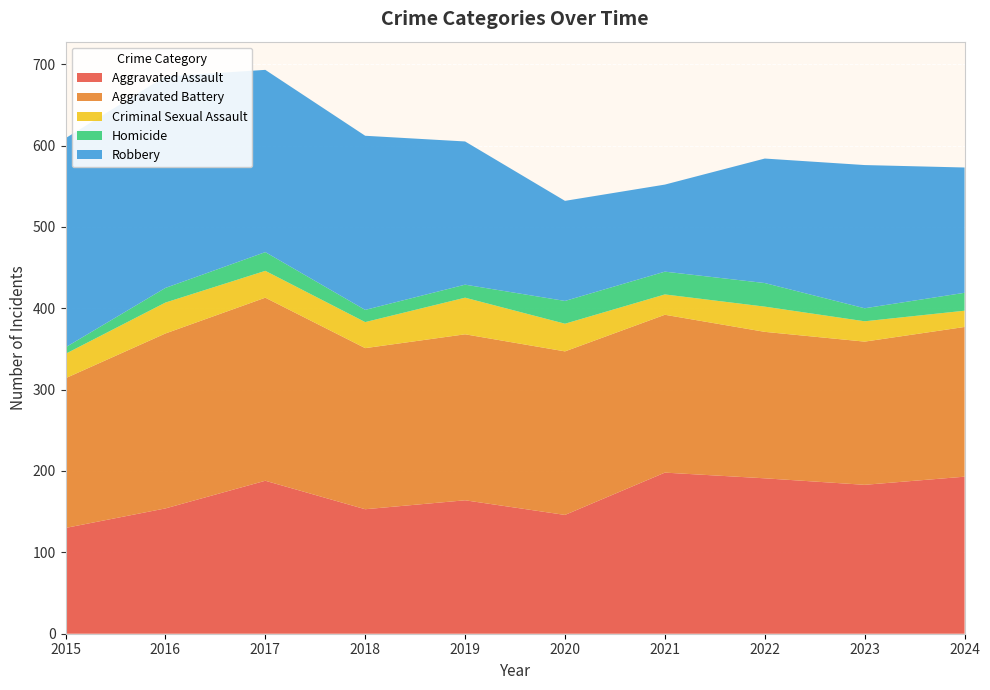

Reading right to left, what are all the values shown in this chart?

Aggravated Assault: 2024=193	2023=183	2022=191	2021=198	2020=146	2019=164	2018=153	2017=188	2016=154	2015=130
Aggravated Battery: 2024=184	2023=176	2022=180	2021=194	2020=201	2019=204	2018=198	2017=225	2016=215	2015=184
Criminal Sexual Assault: 2024=20	2023=25	2022=31	2021=25	2020=34	2019=45	2018=32	2017=33	2016=38	2015=30
Homicide: 2024=22	2023=16	2022=29	2021=28	2020=28	2019=16	2018=15	2017=23	2016=18	2015=8
Robbery: 2024=154	2023=176	2022=153	2021=107	2020=123	2019=176	2018=214	2017=224	2016=260	2015=257